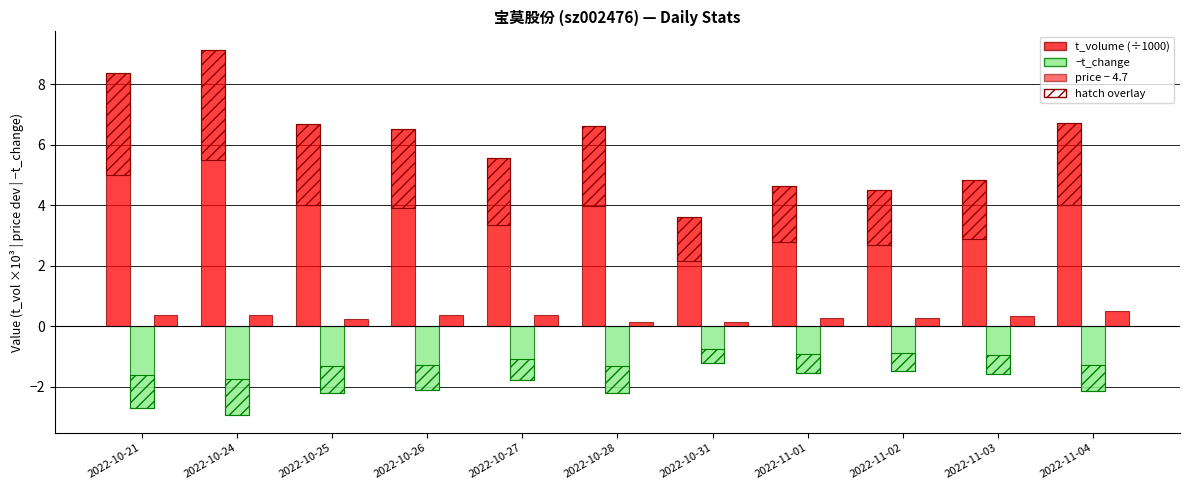

The t_volume (×10³) series shows 6.7 at 2022-11-04. True or false?

True